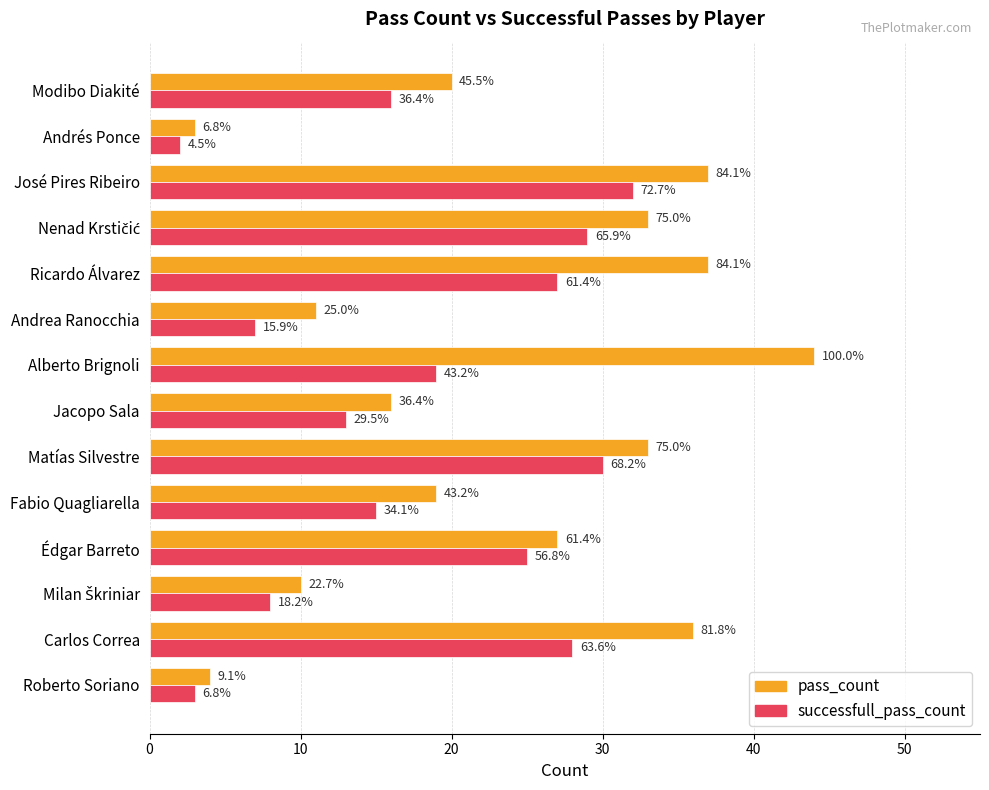

What are all the series names shown in the legend?

pass_count, successfull_pass_count